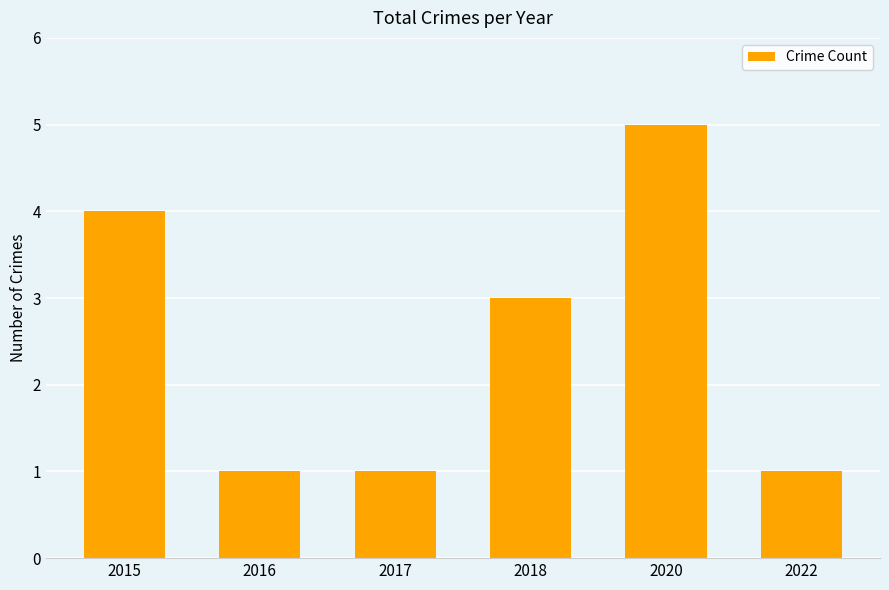

Where does the data first go above 3?

2015